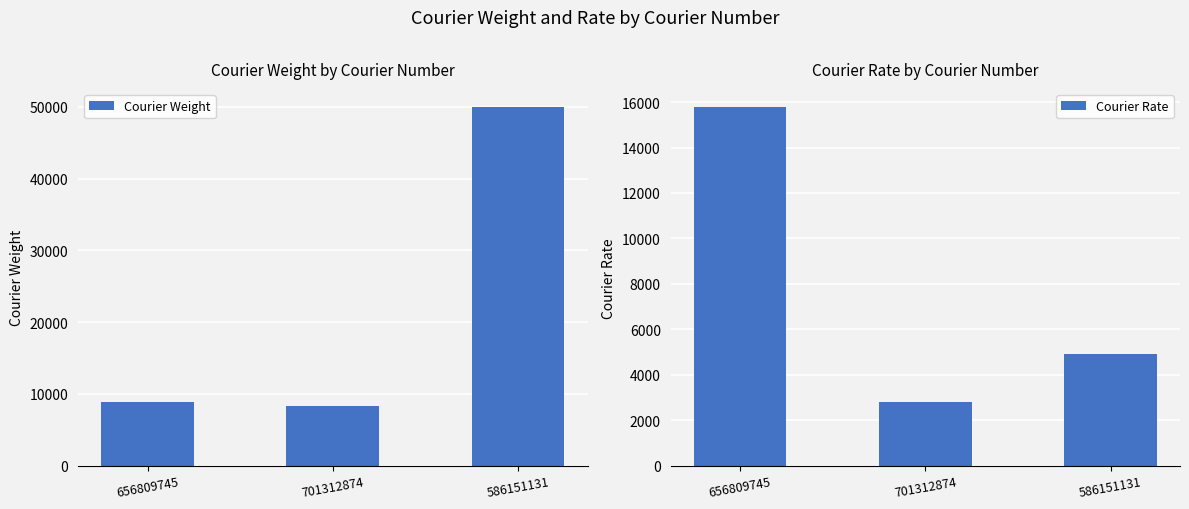

What is the label of the 3rd bar from the right?

656809745